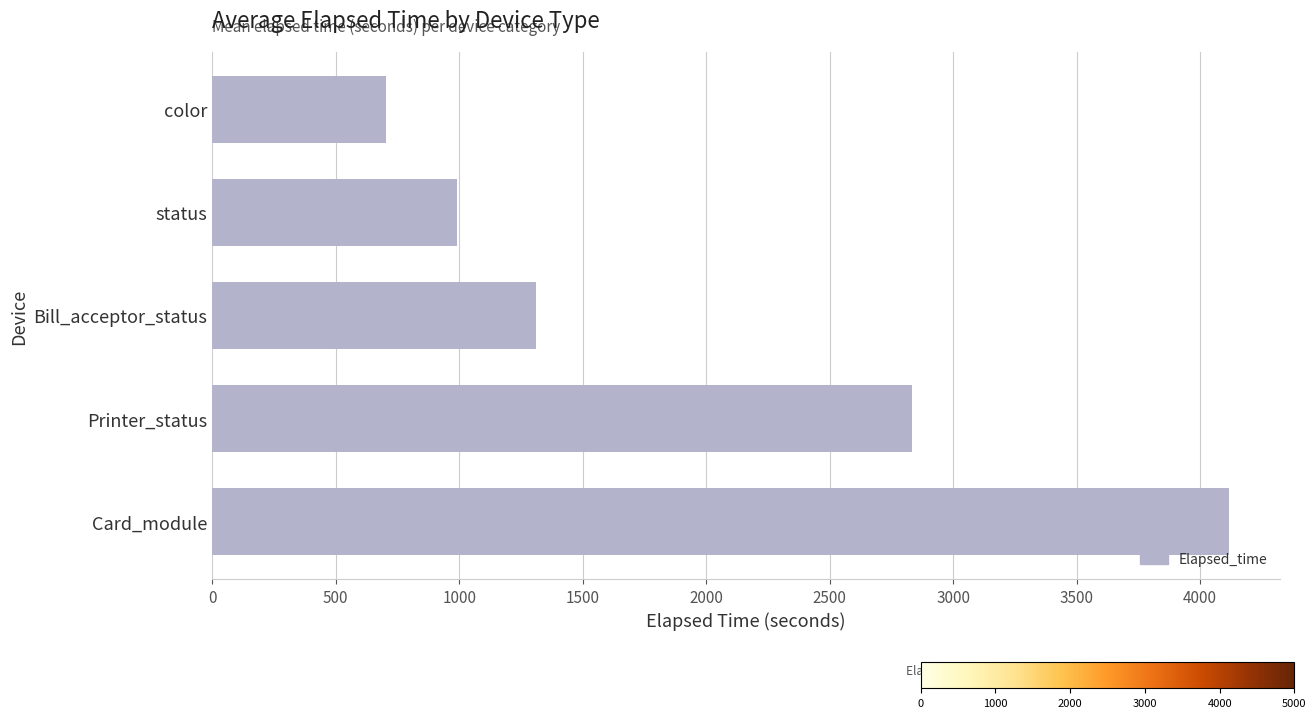

Reading top to bottom, list all the values displayed in this chart.

705.0	990.0	1312.5	2835.0	4118.2